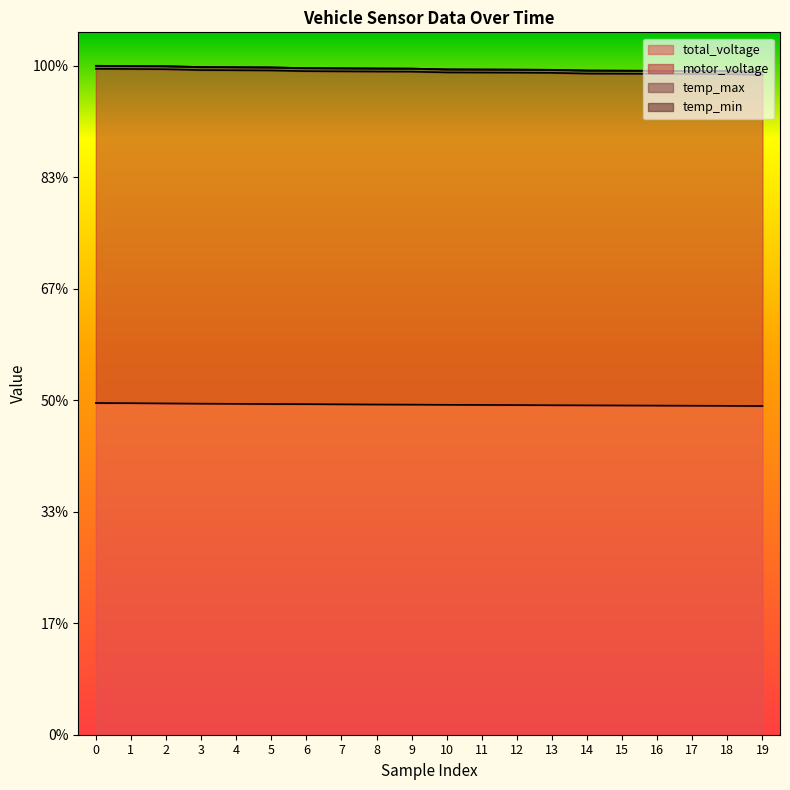

True or false: motor_voltage has a value of 3.4 at 4.

False